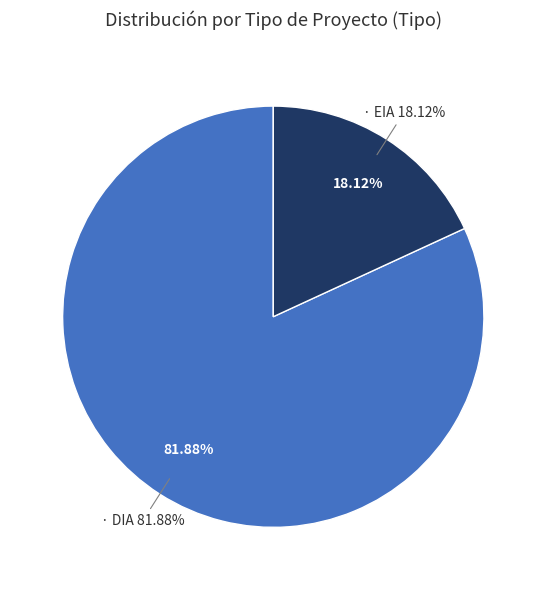

True or false: EIA accounts for 18% of the total.

True